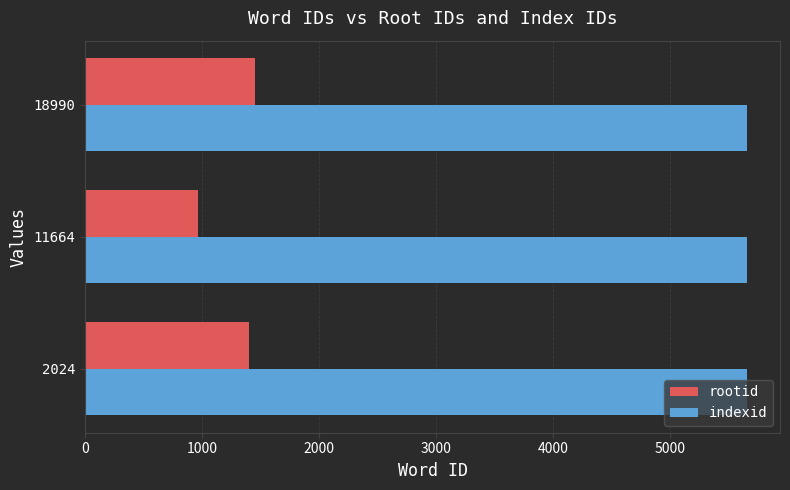

What is the sum of all rootid values?

3810